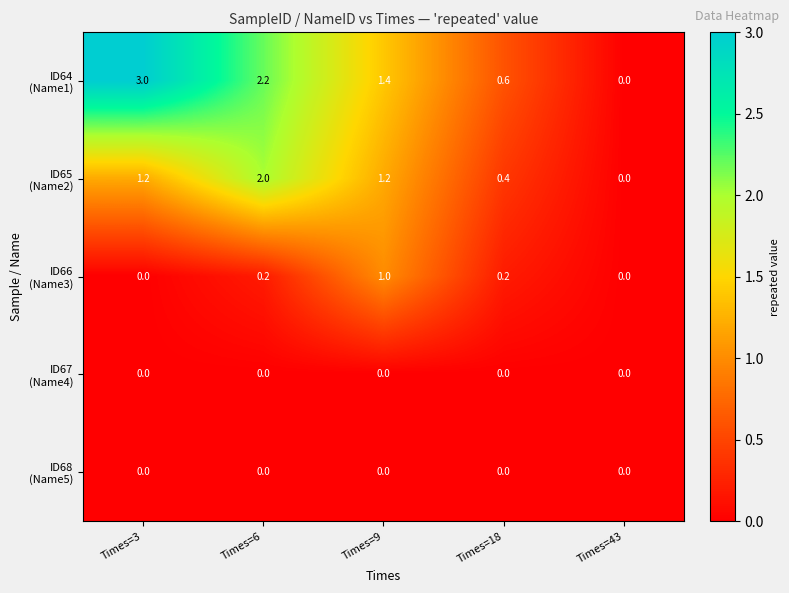

At which category is the sum across all series the highest?

Times=6